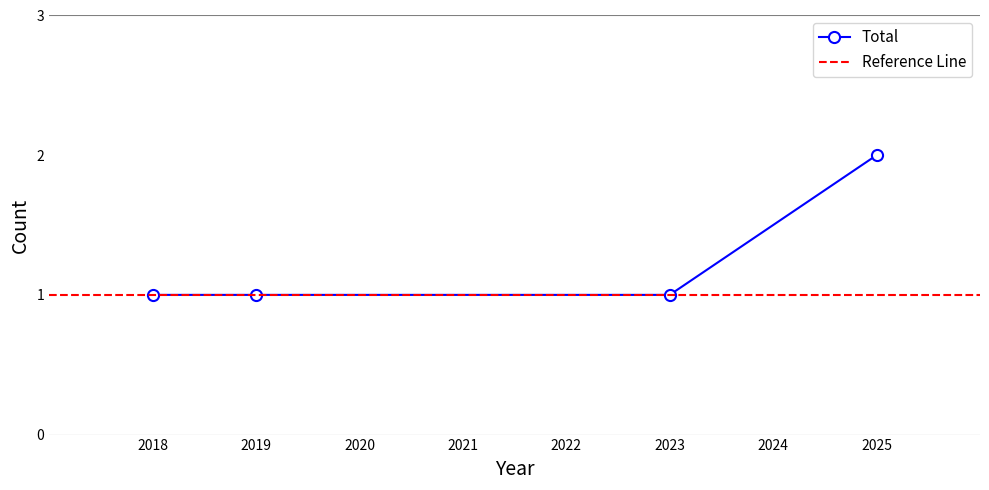

Count the values in the range 1 to 2.

4